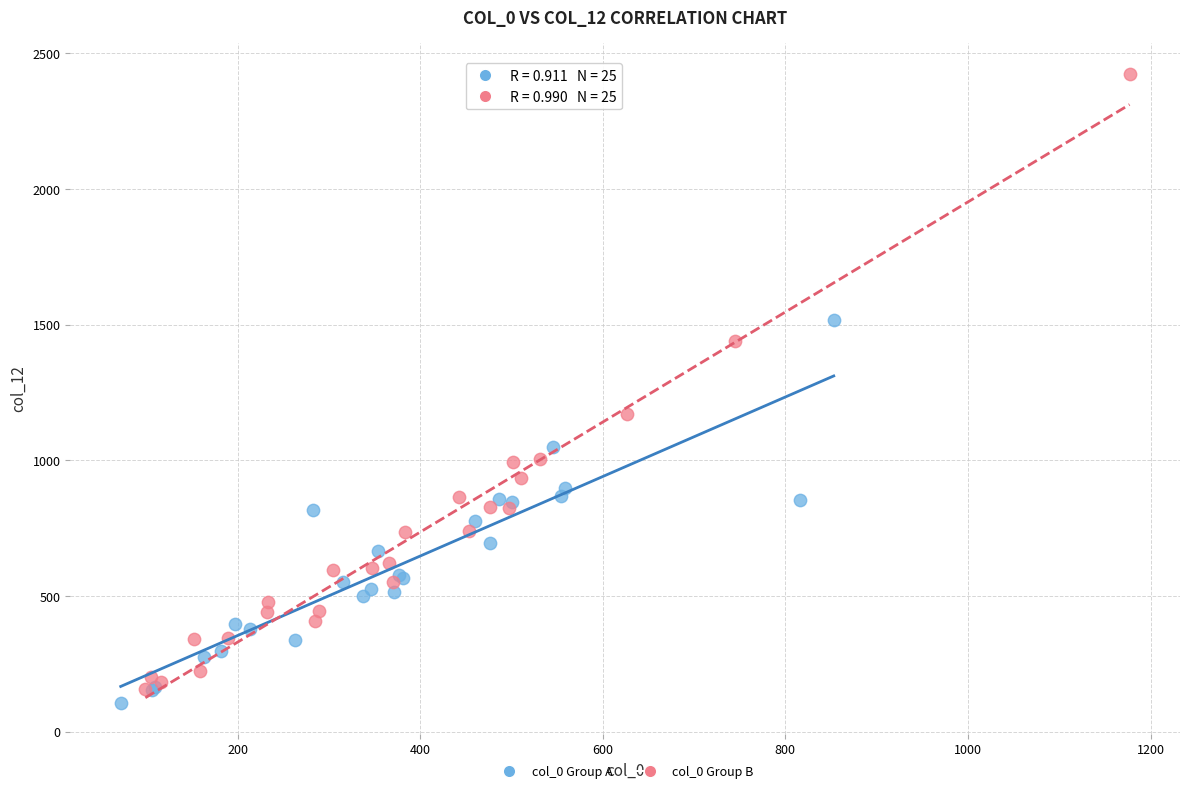

Which series has the widest spread of Y values?

col_0 Group B